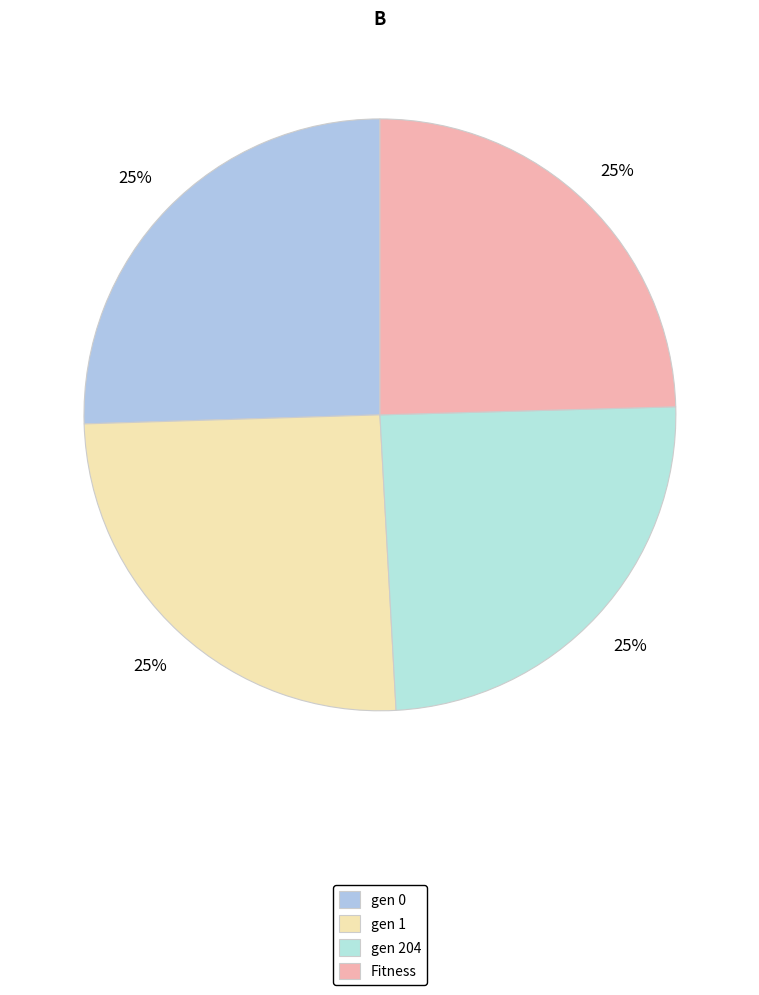

The gen 0 slice represents 16% of the pie. True or false?

False